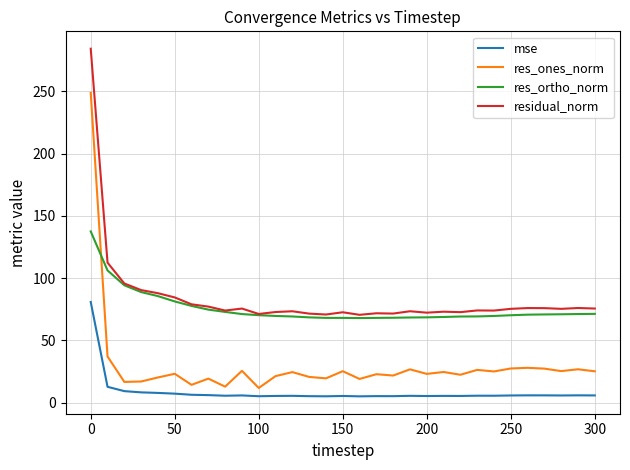

Does the chart display data point markers on the line(s)?

No